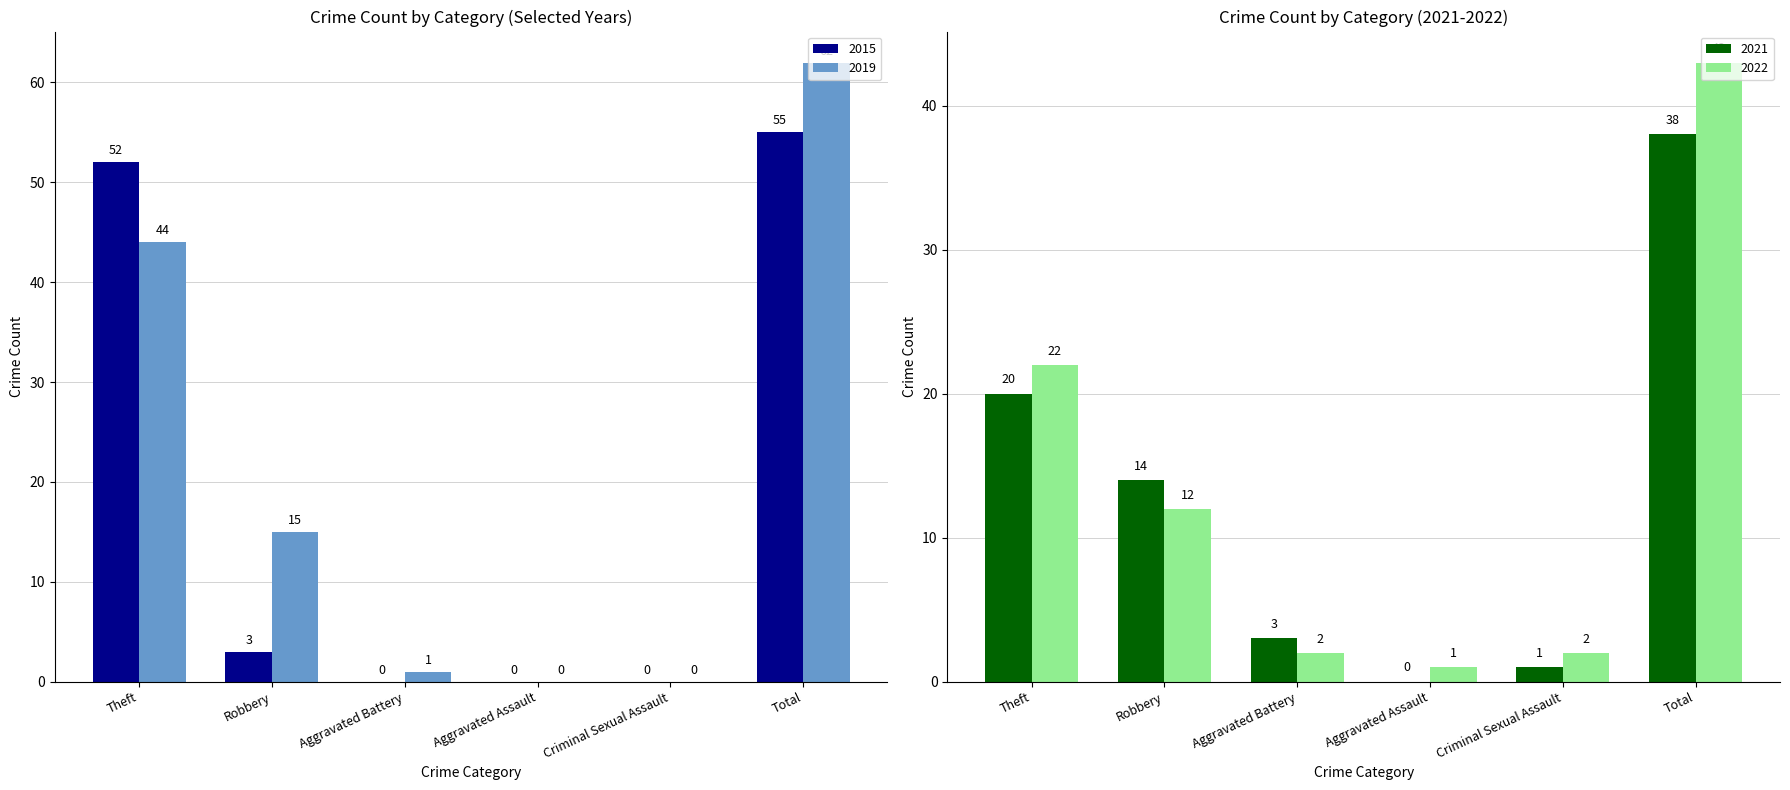

The 2019 series shows 44 at Theft. True or false?

True